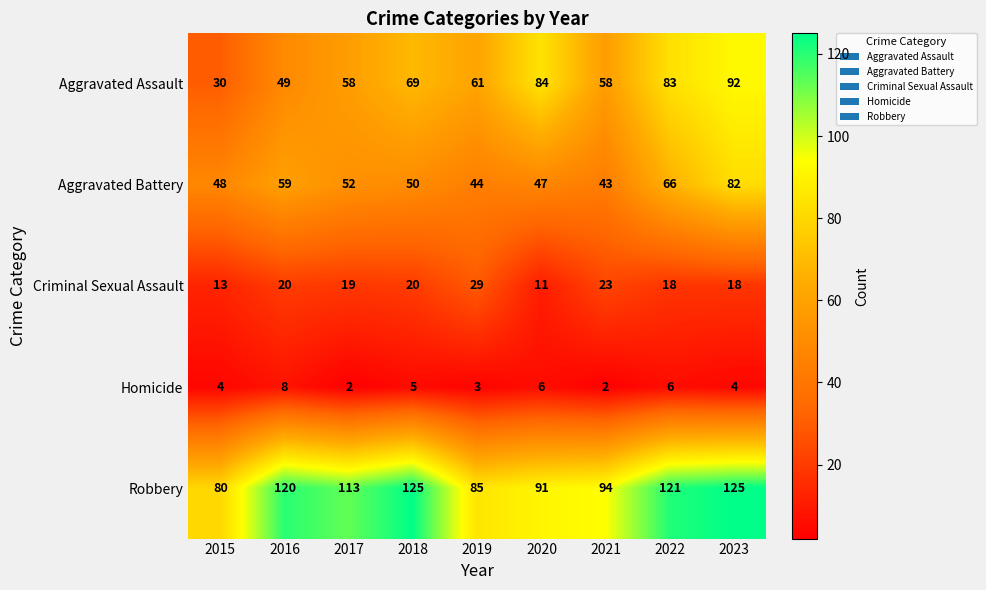

Is it true that Criminal Sexual Assault equals 17 at 2019?

False